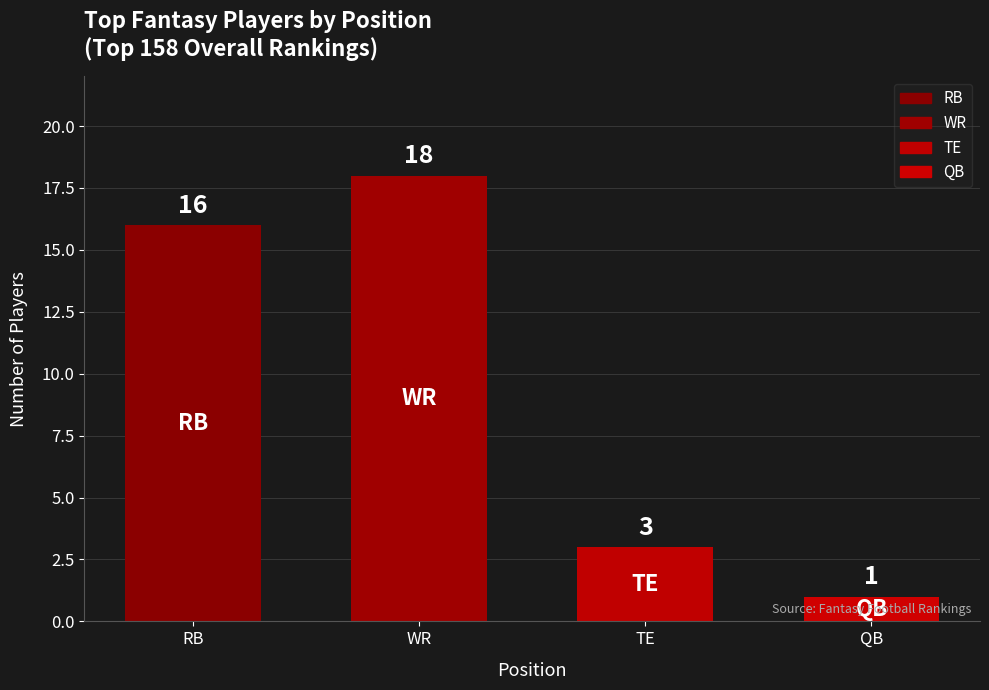

Count the number of categories in the chart.

4